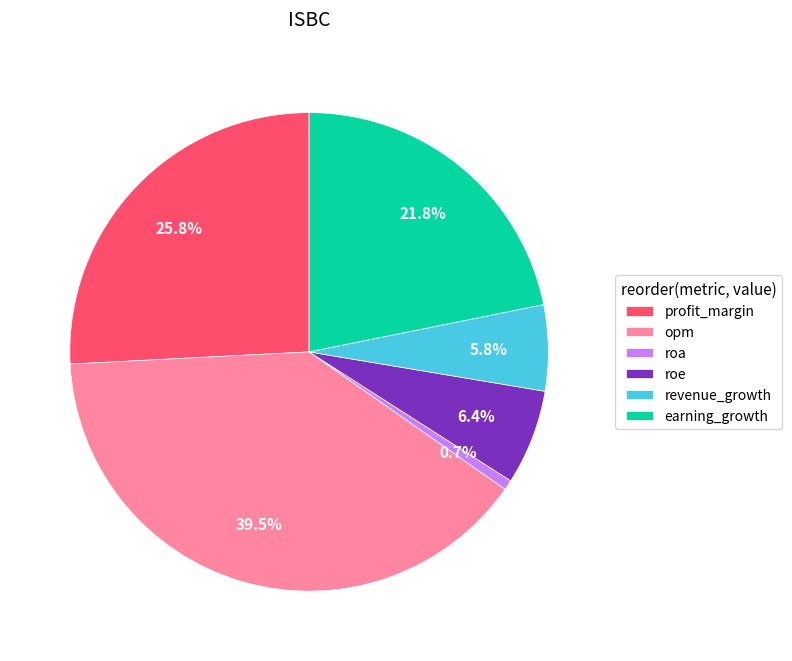

Rank the categories by value from highest to lowest.

opm, profit_margin, earning_growth, roe, revenue_growth, roa